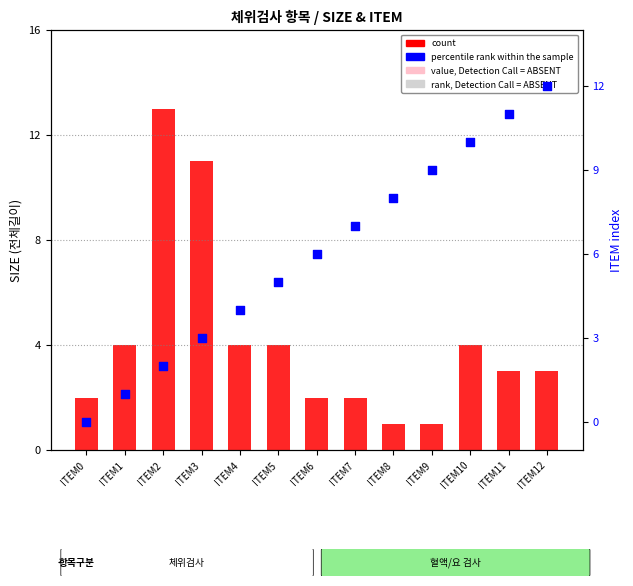

Which series has the largest total across all categories?

percentile rank within the sample